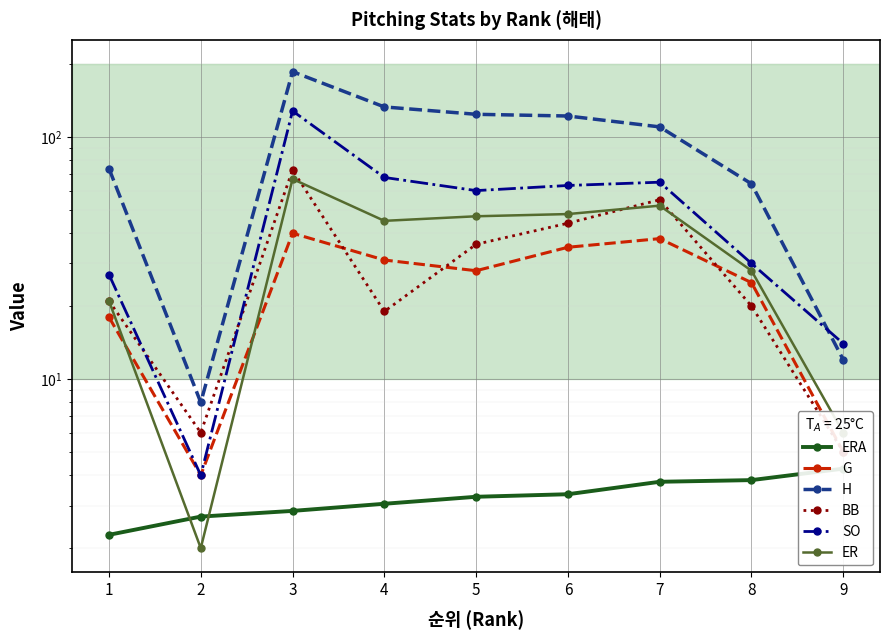

Which has a higher value, 9 or 6?

9